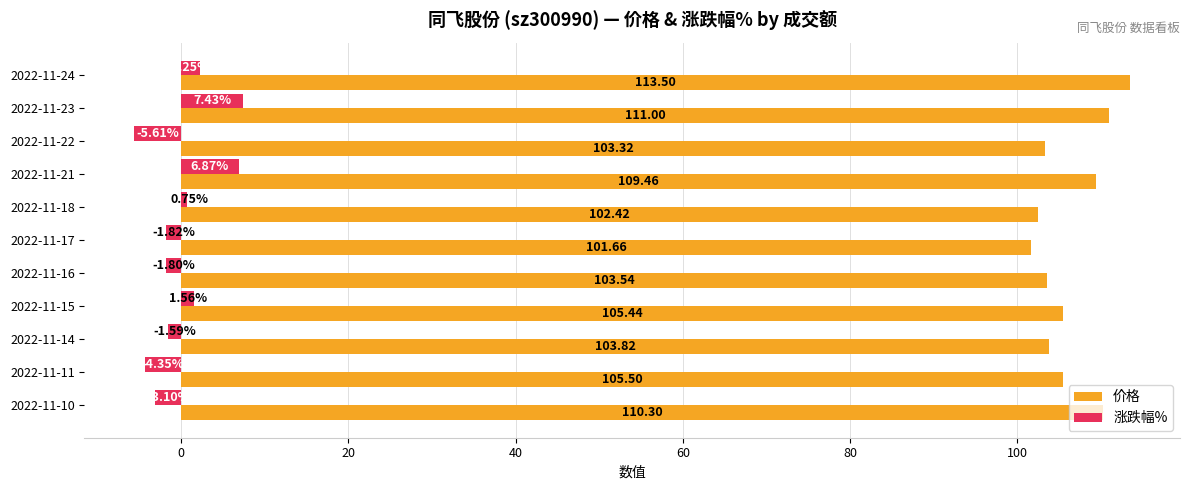

Which category has the highest value across all series?

2022-11-24